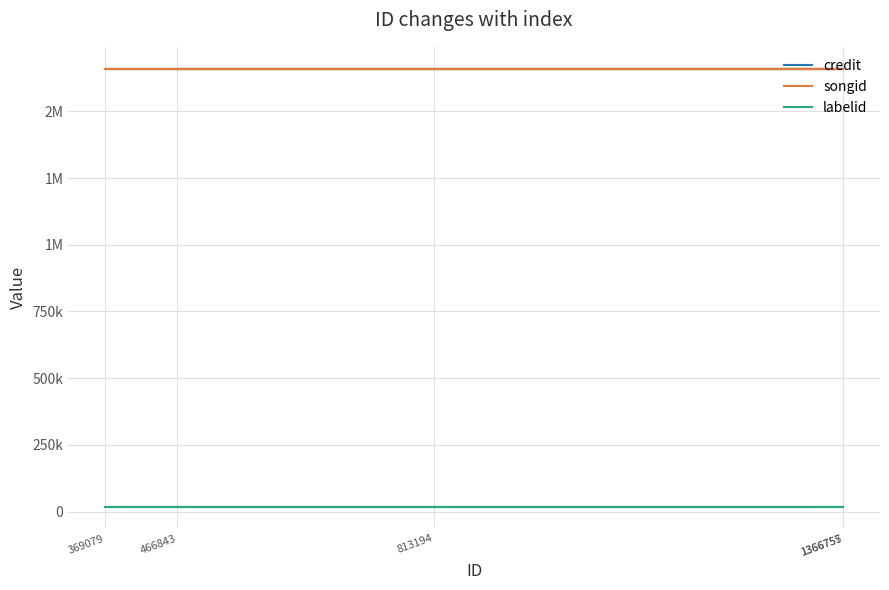

Does the chart have visible grid lines?

Yes